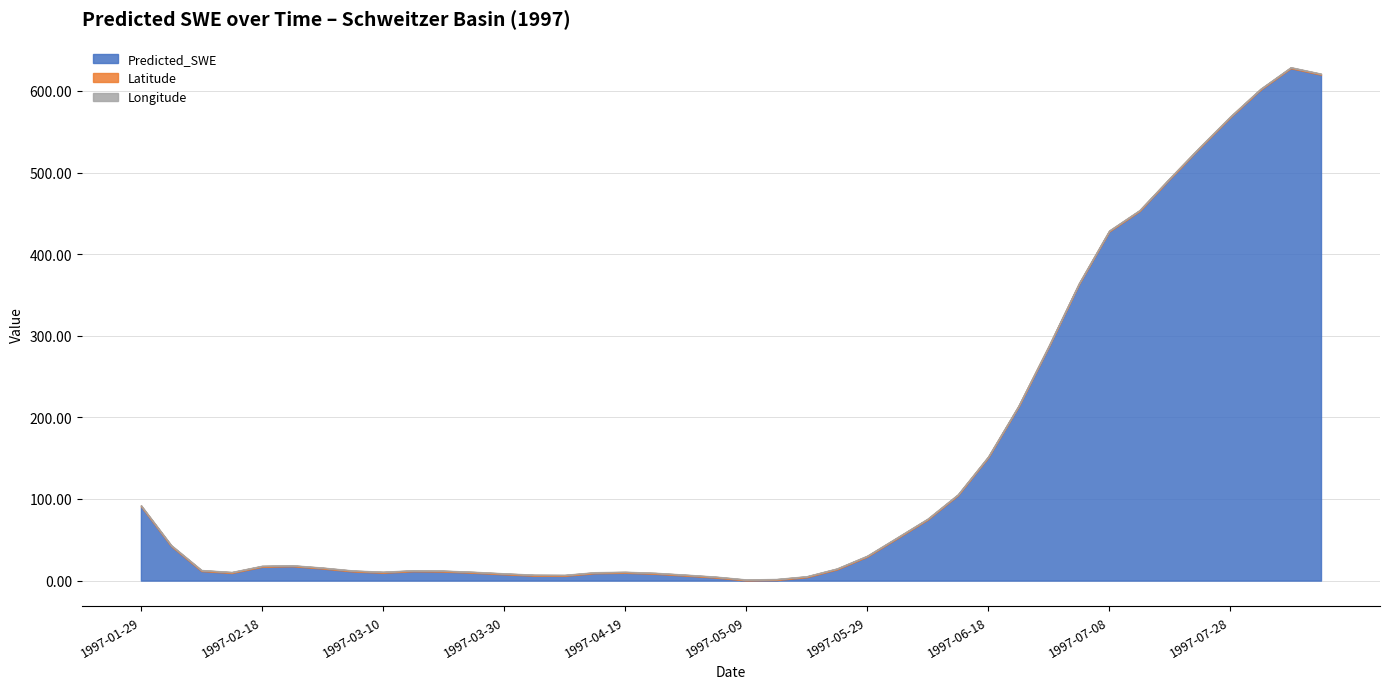

What is the label of the 38th point from the right?

1997-02-08